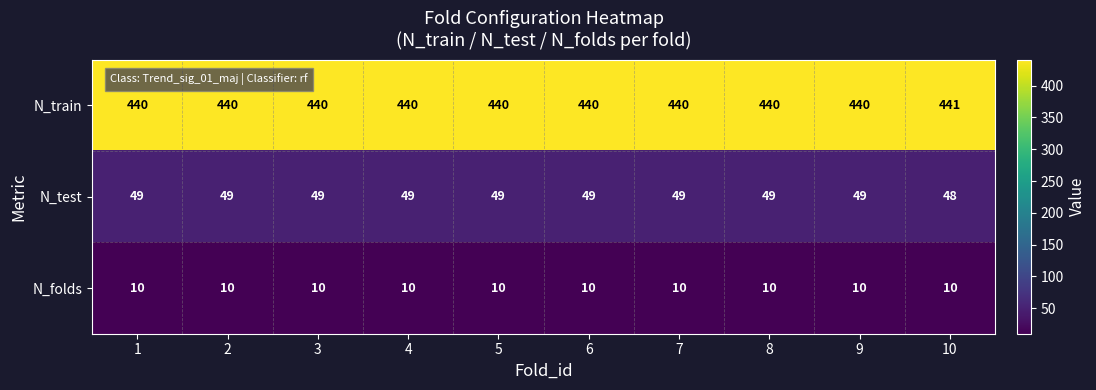

How many distinct data groups are displayed?

3